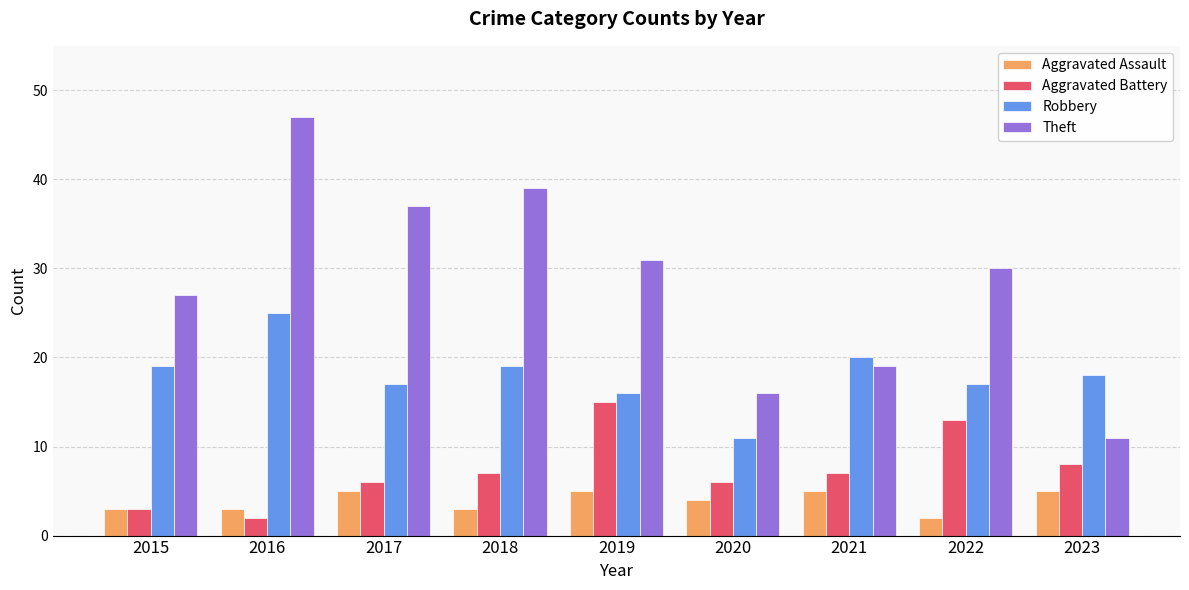

What is the value of the Aggravated Assault bar at the 5th from the left?

5